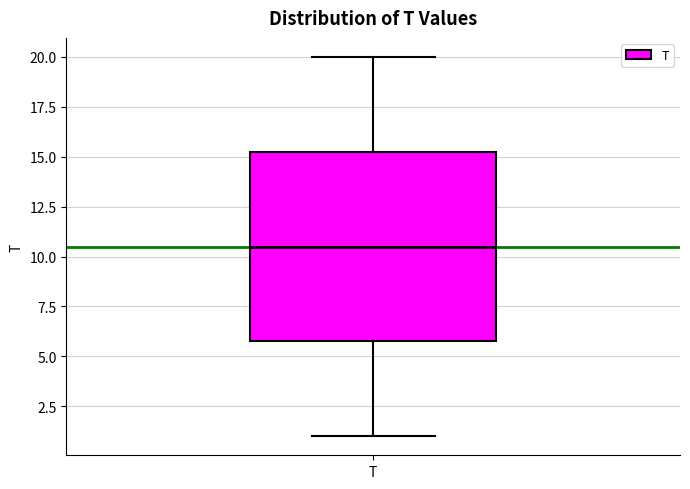

Read this box plot against the y-axis: the position of the median line, the range covered by the box, and the ends of both whiskers. The values are not printed on the chart, so give them approximately, as read against the axis.

median 10.5, box 6.0 to 15.5, whiskers 1.0 to 20.0